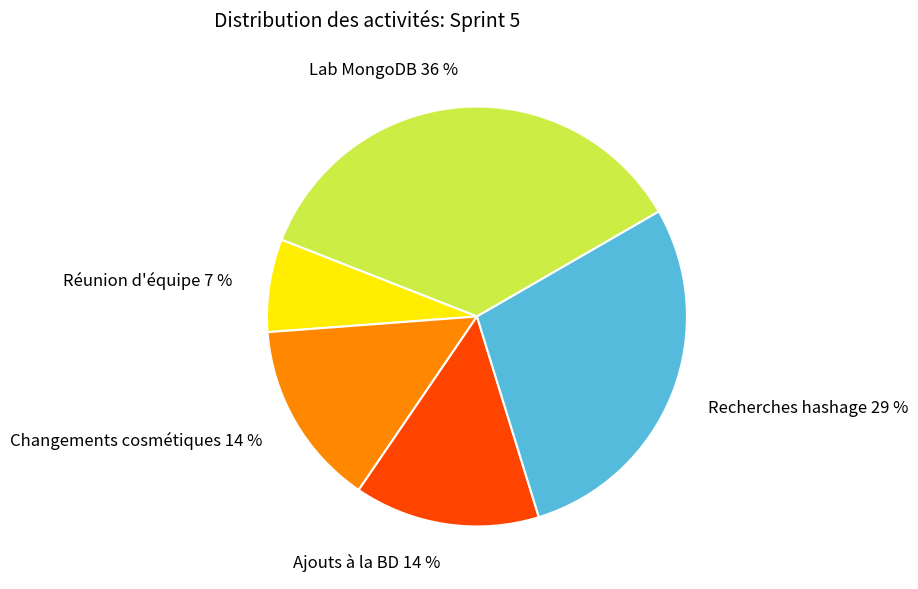

Is there any slice that represents more than half of the pie?

No